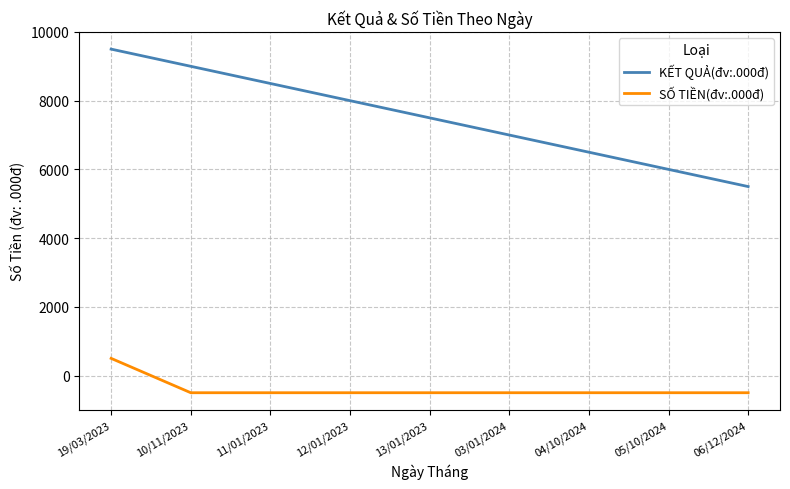

List the series in order of their overall mean, lowest first.

SỐ TIỀN(đv:.000đ), KẾT QUẢ(đv:.000đ)